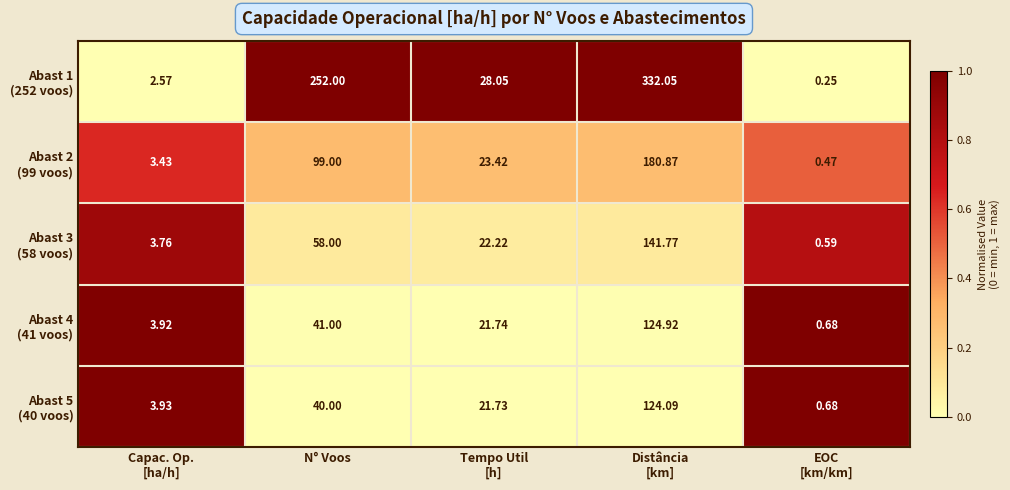

How many series are shown in this chart?

5